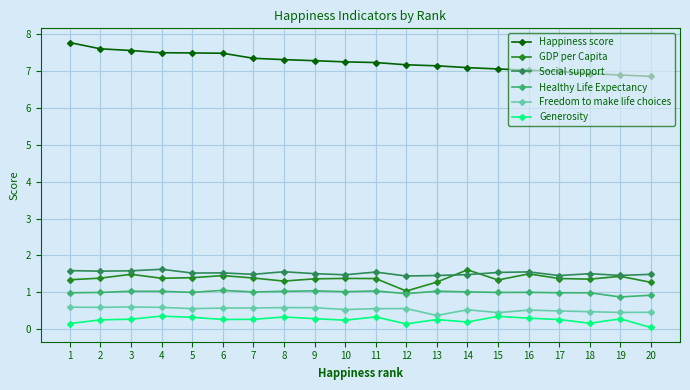

What is the total value across all series at 7?

12.1